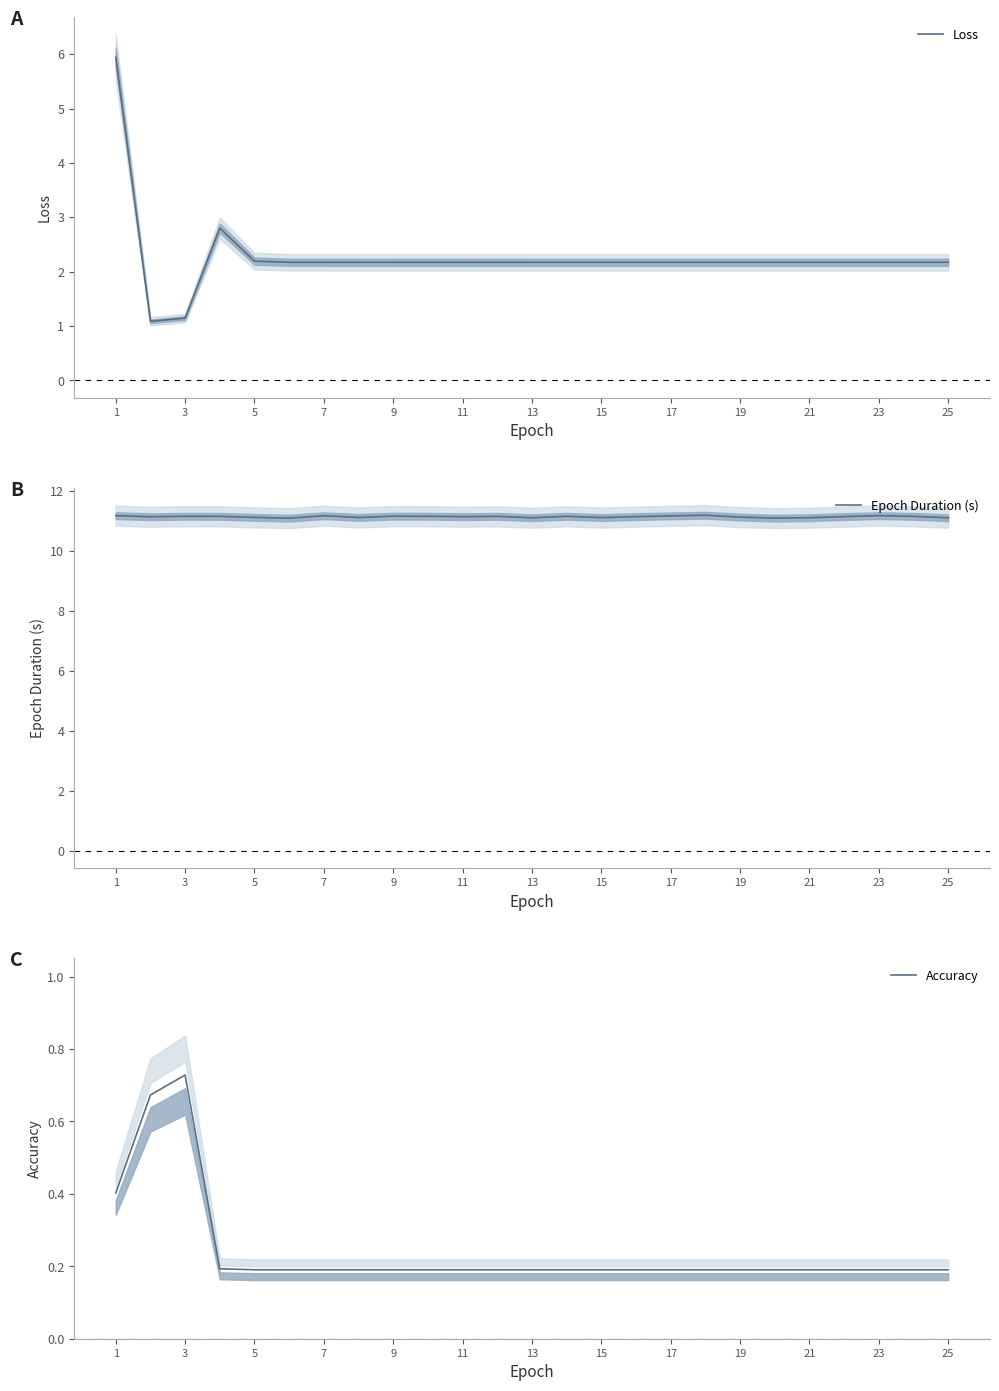

The value of Accuracy at 21 is 0.2. True or false?

True